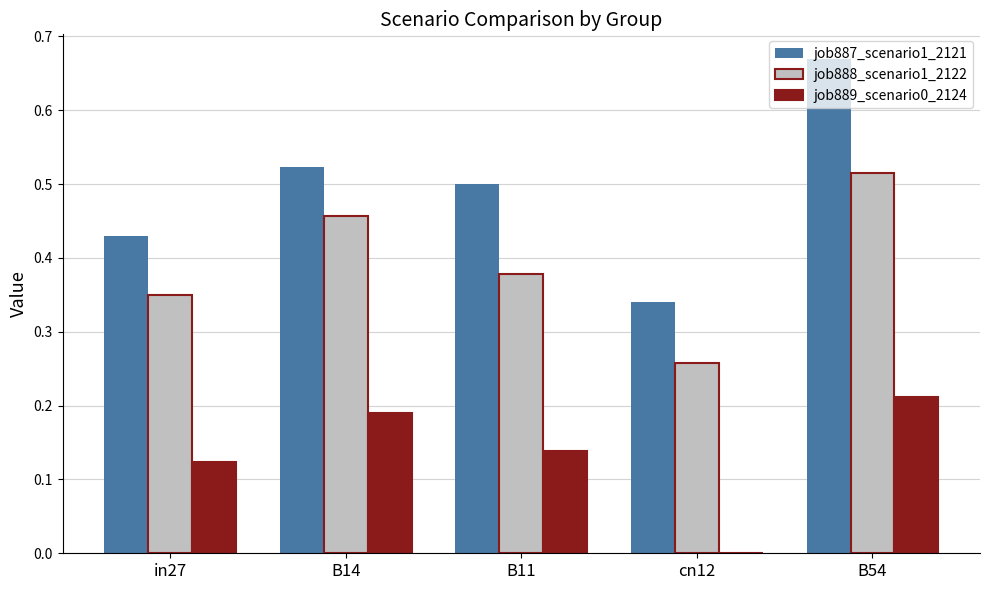

The value of job888_scenario1_2122 at in27 is 0.5. True or false?

False